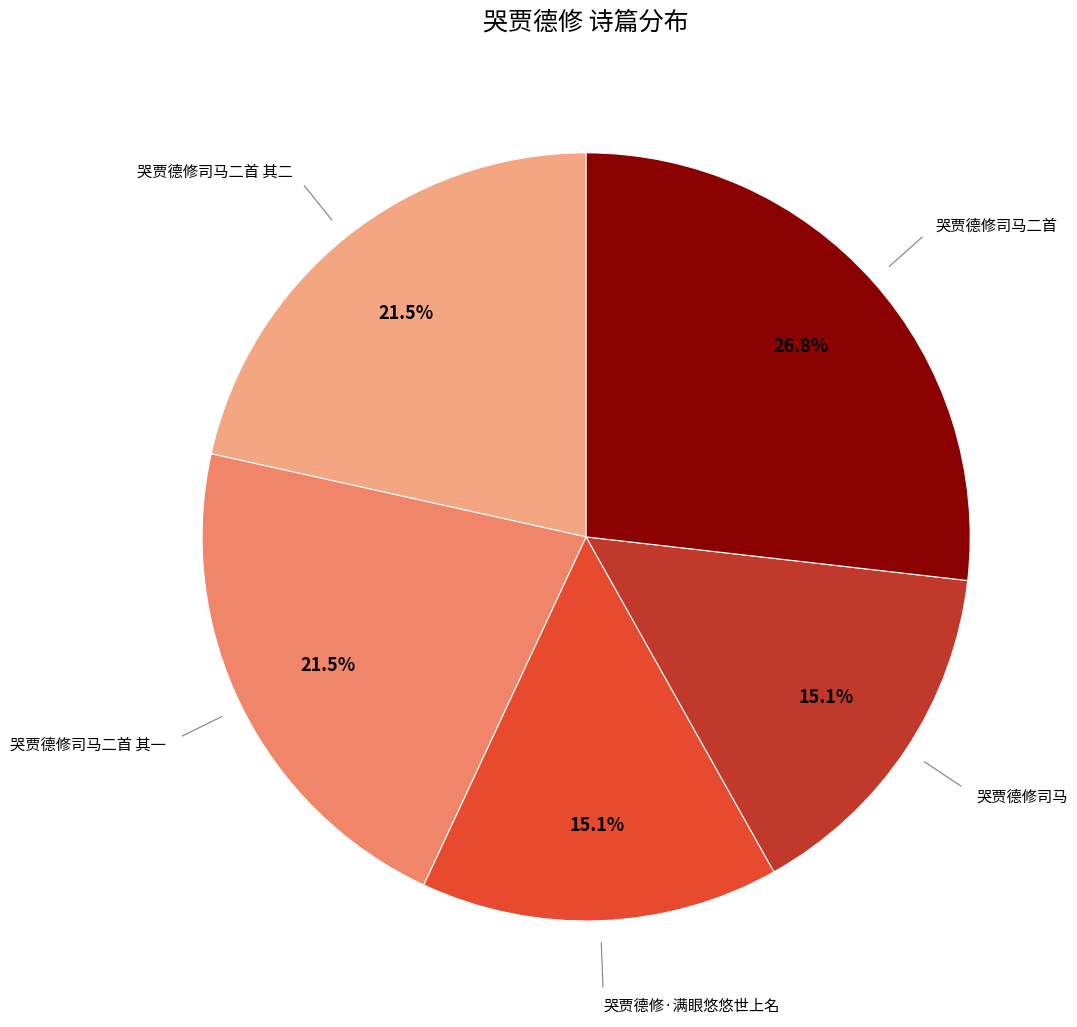

Which slice is the largest?

哭贾德修司马二首